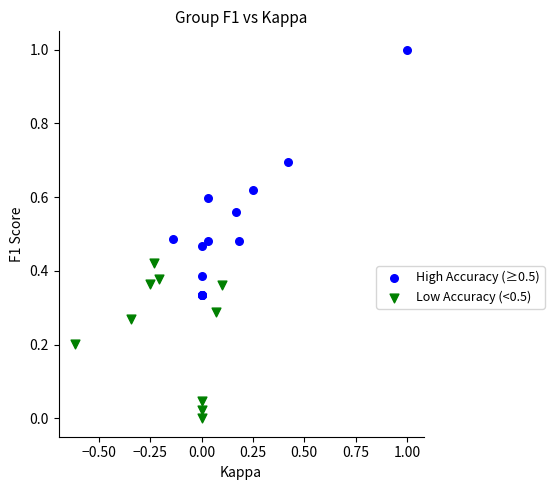

Which series has the largest Y range (max minus min)?

High Accuracy (≥0.5)